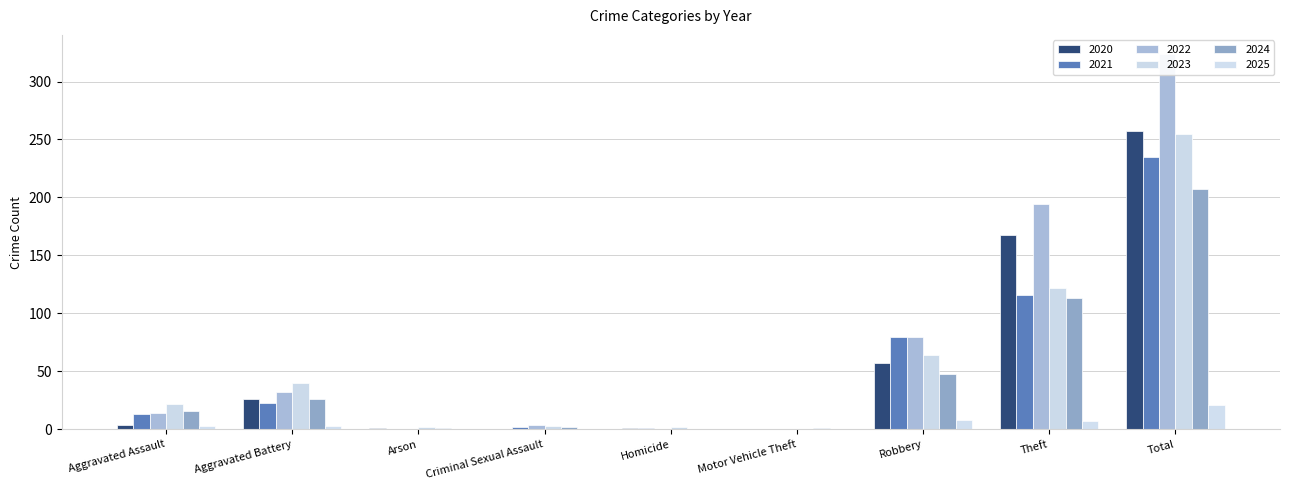

What is the difference between the 2024 values at Robbery and Total?

159